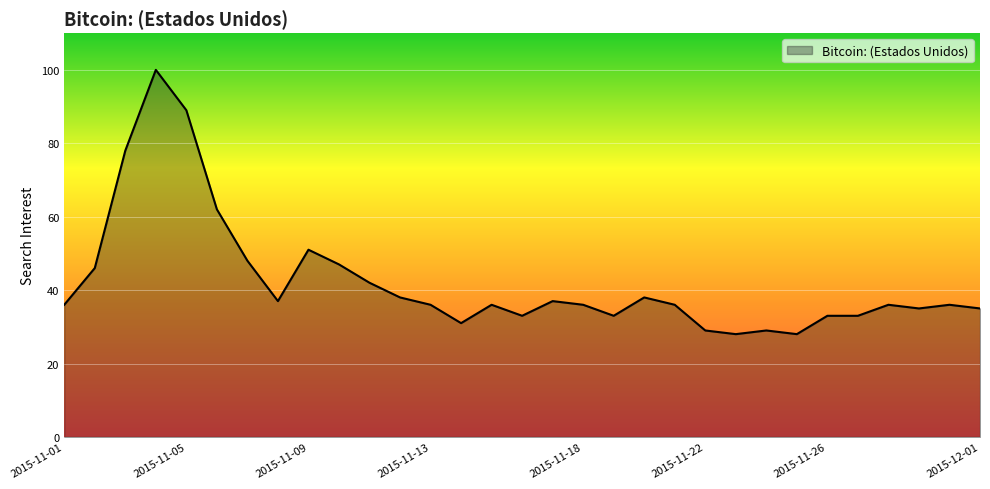

What is the difference between the maximum and minimum values?

72